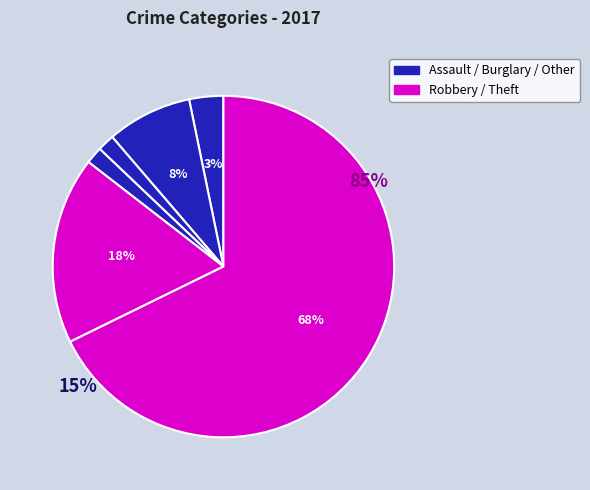

Is it true that Aggravated Assault is 3% of the pie?

True